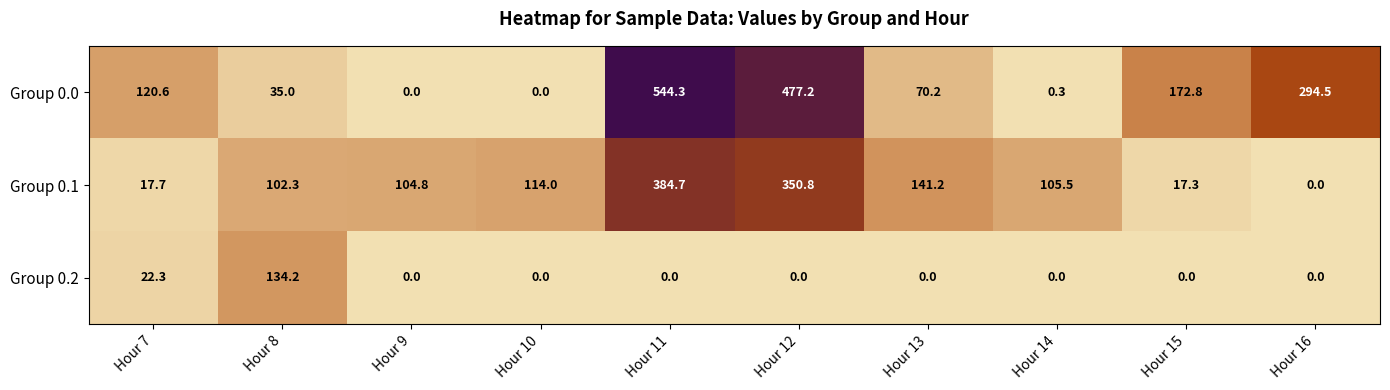

What is the total value across all series at Hour 14?

105.8